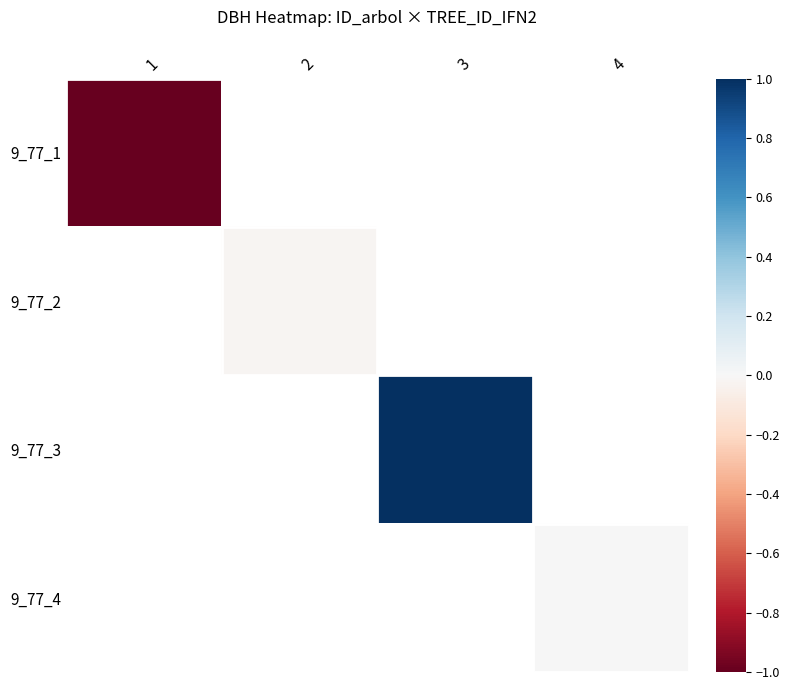

At 2, list the series in order from smallest to largest.

9_77_1, 9_77_2, 9_77_3, 9_77_4